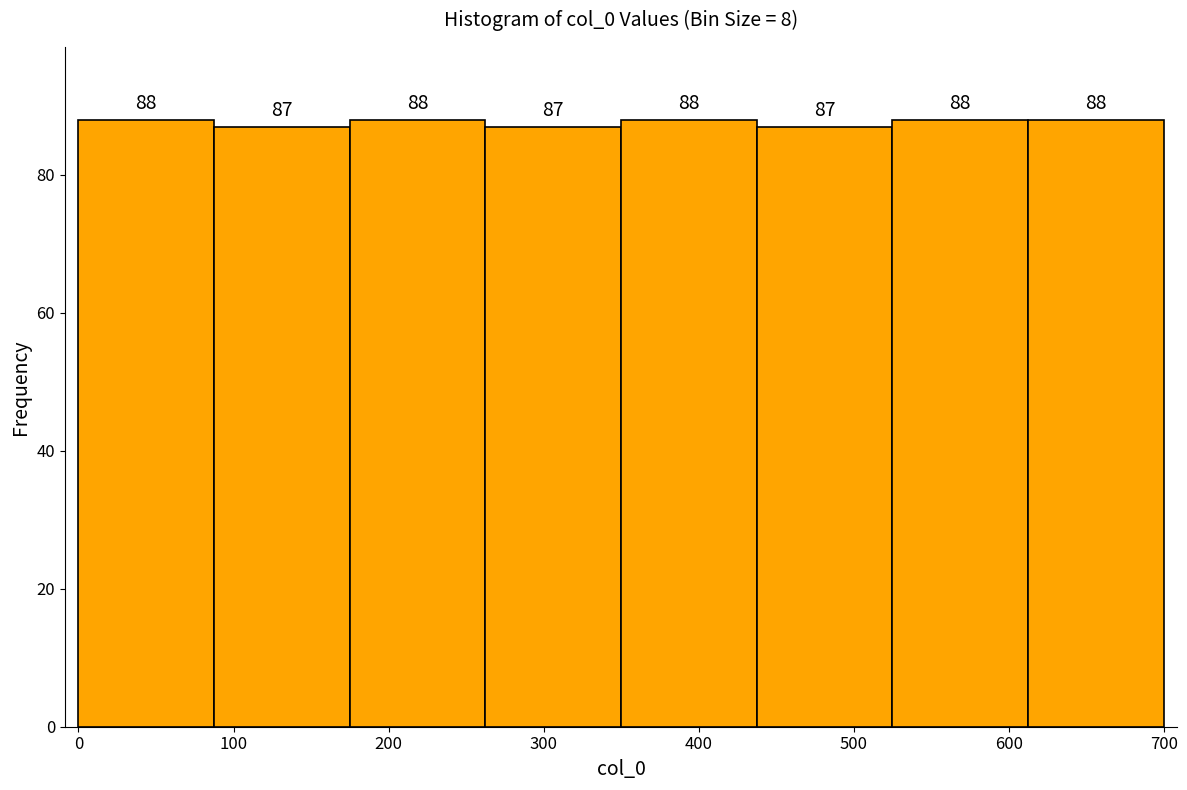

Reading left to right, list every bar in this chart as the range it spans on the x-axis followed by its height. The bar edges are not printed on the chart, so give them approximately, as read against the axis.

0 to 90: 88
90 to 180: 87
180 to 260: 88
260 to 350: 87
350 to 440: 88
440 to 530: 87
530 to 610: 88
610 to 700: 88